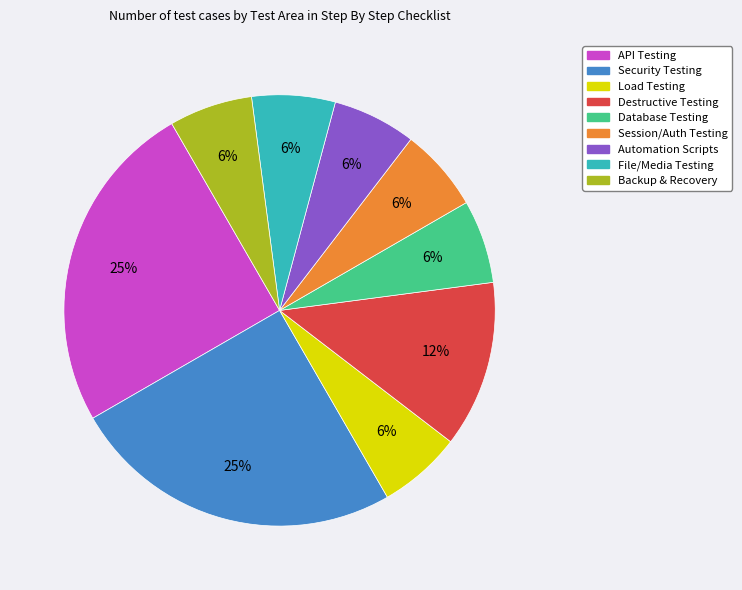

Is the sum of Destructive Testing and Load Testing greater than half?

No